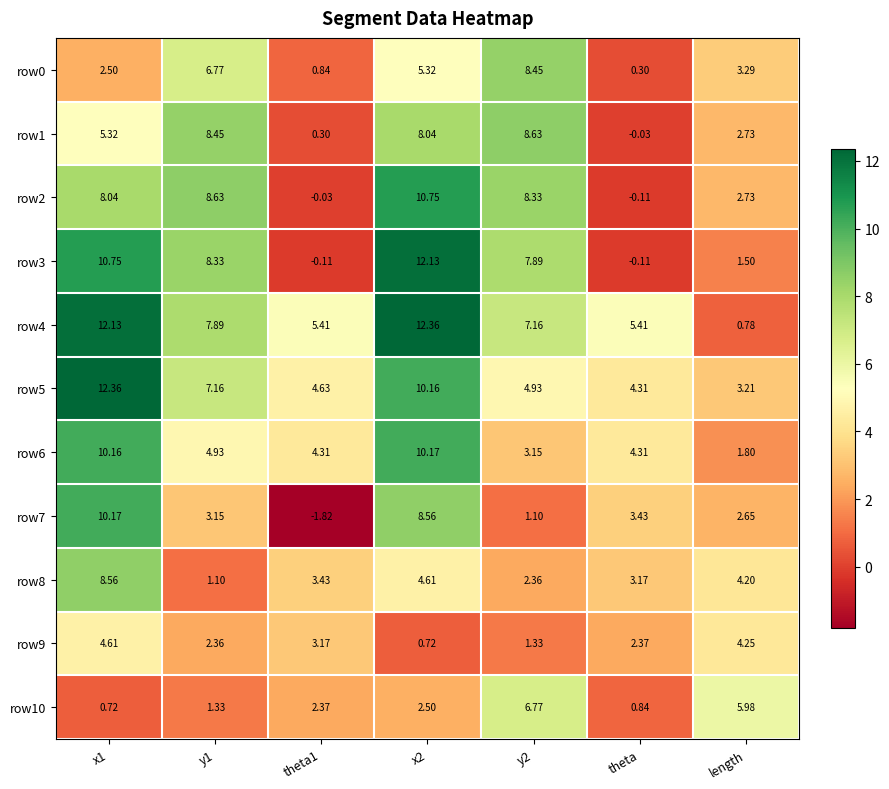

At which label is row8 closest to 4?

length